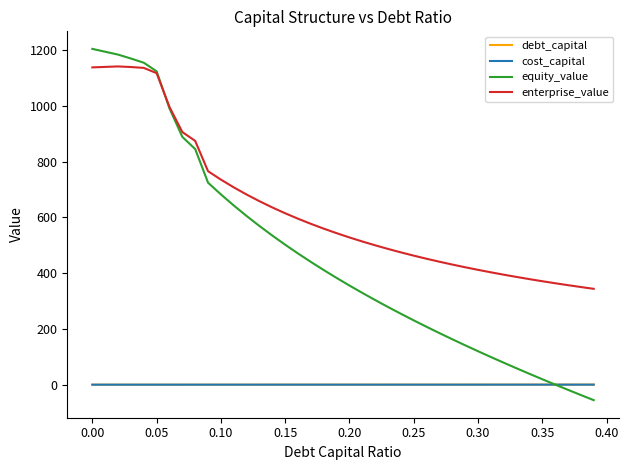

True or false: enterprise_value and debt_capital intersect in this chart.

False